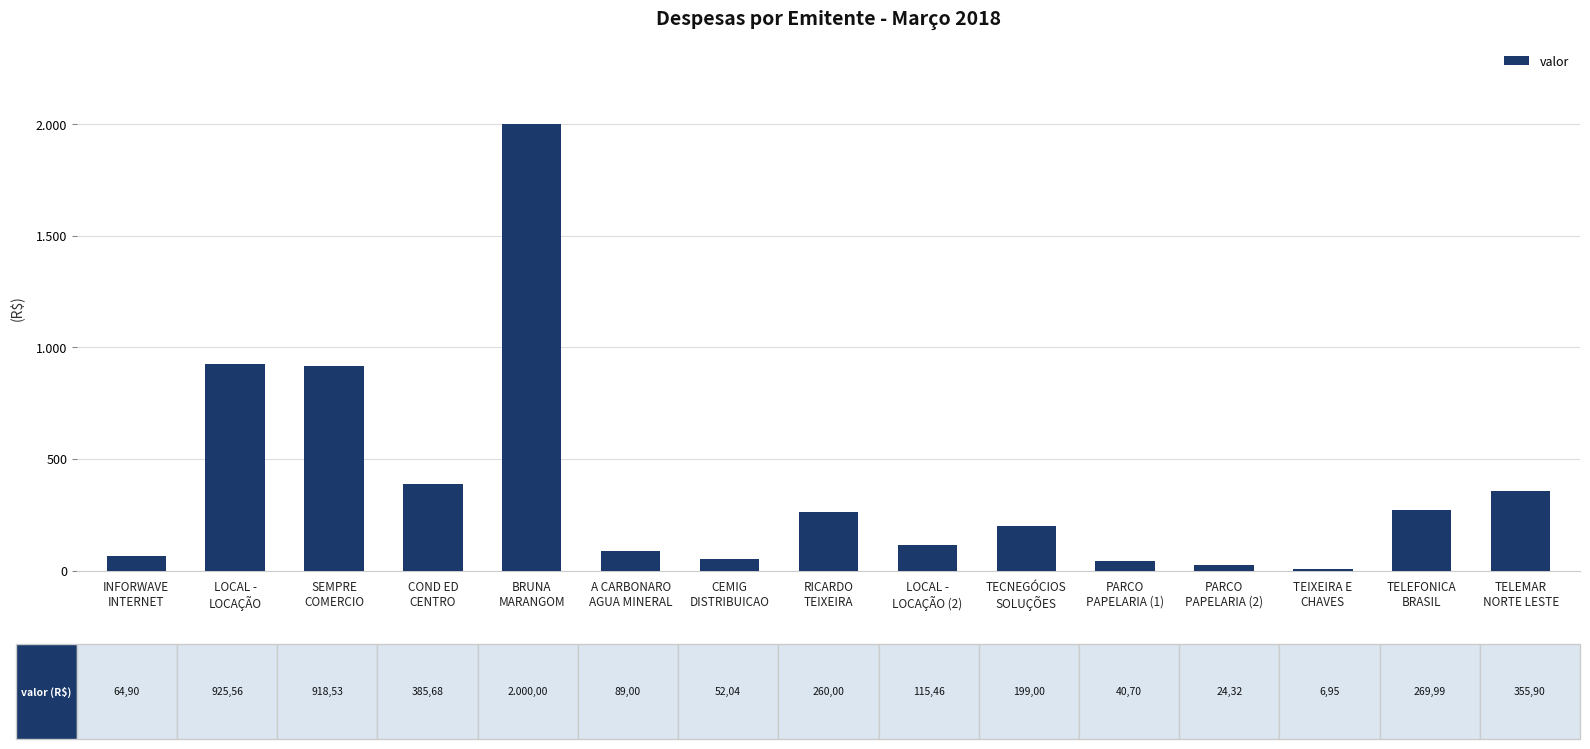

How many data points are above 199?

7